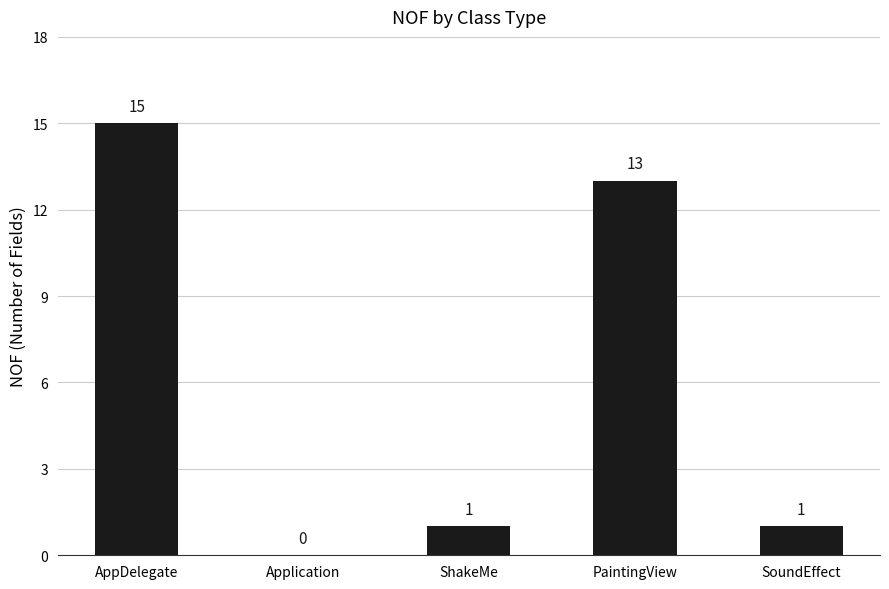

Between SoundEffect and Application, which is larger?

SoundEffect